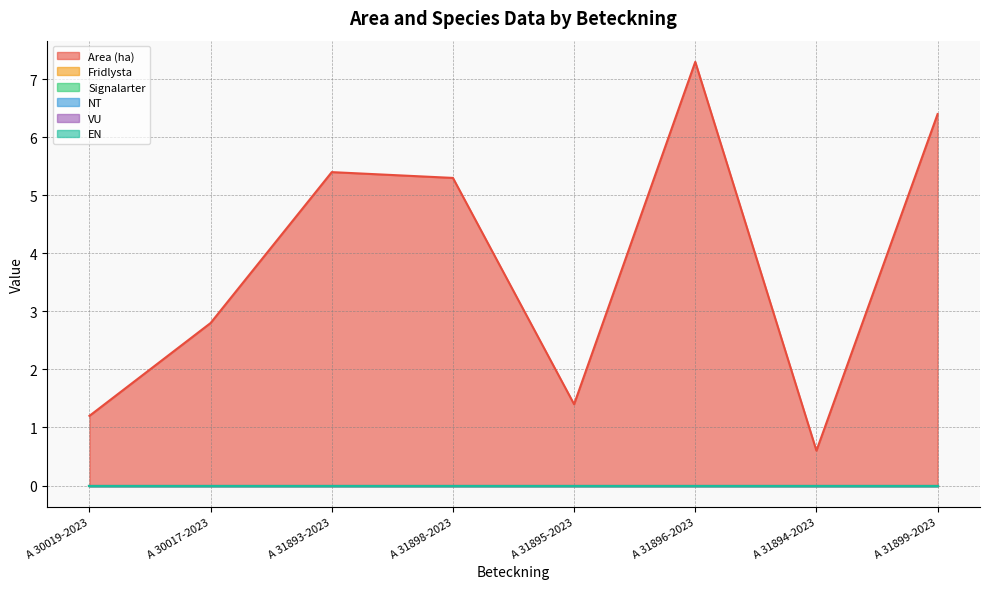

Where does the Area (ha) series first go above 5?

A 31893-2023